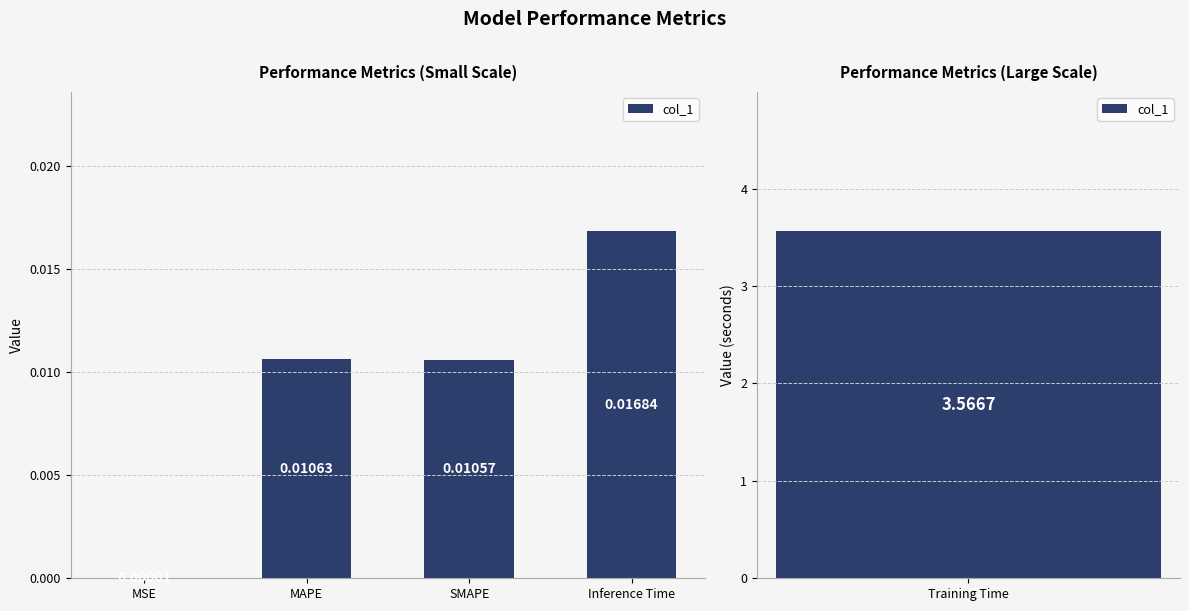

At which category does the chart reach its minimum across all series?

MSE